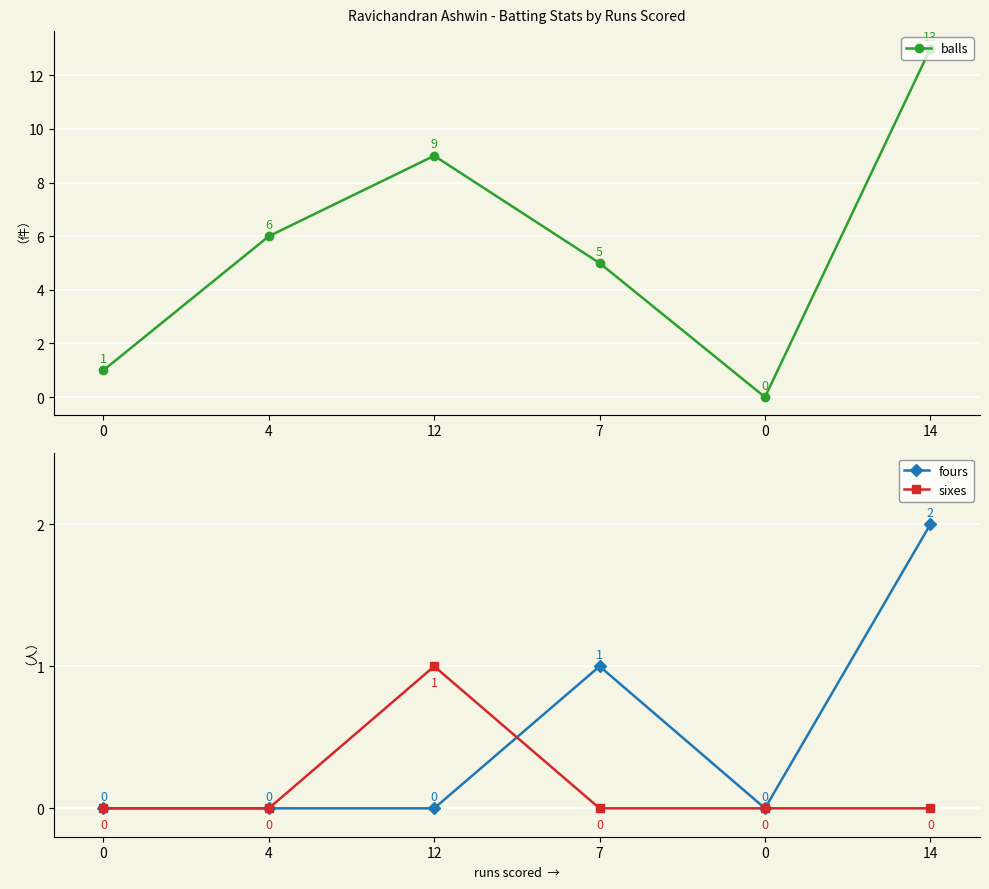

In fours, how many points are higher than both neighbors (excluding endpoints)?

1